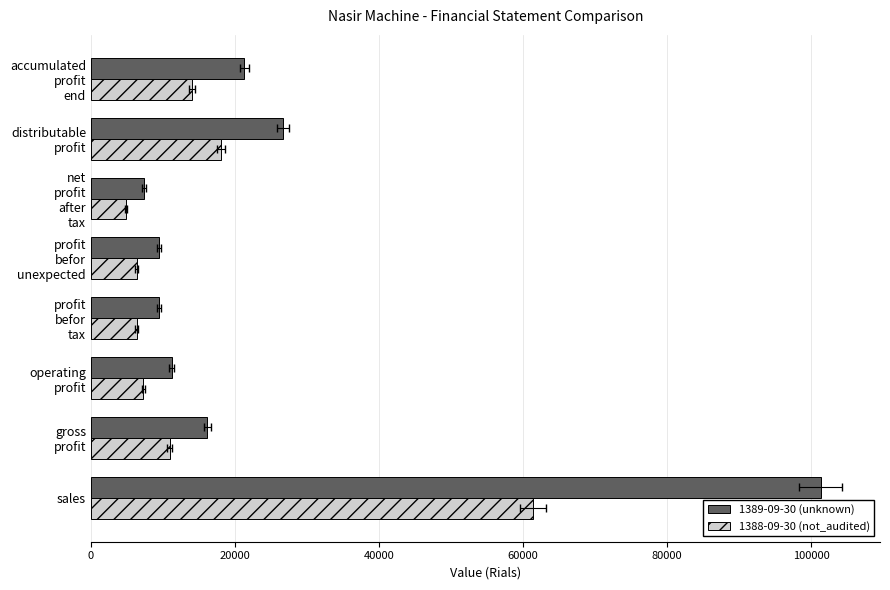

Are the bars grouped side by side (vs. stacked)?

Yes